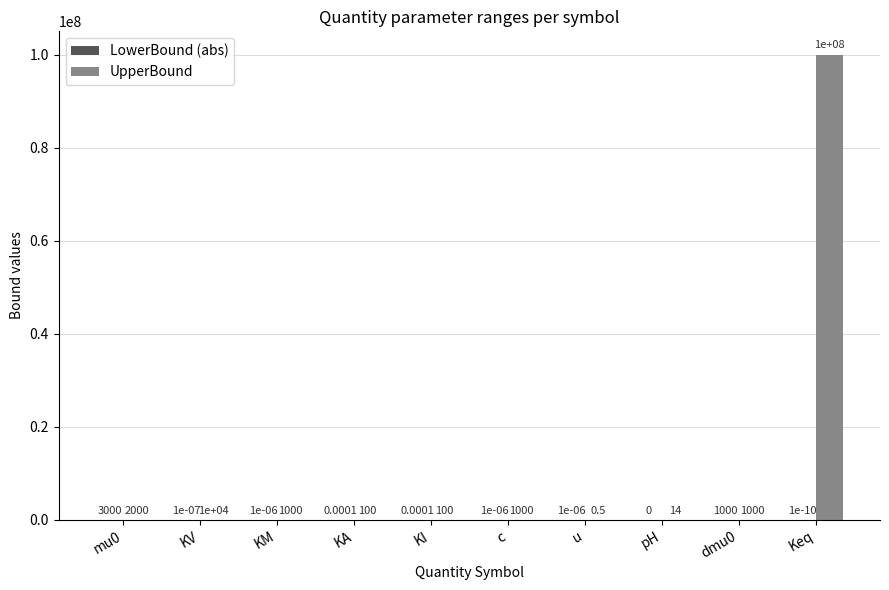

What is the total value across all series at dmu0?

2000.0